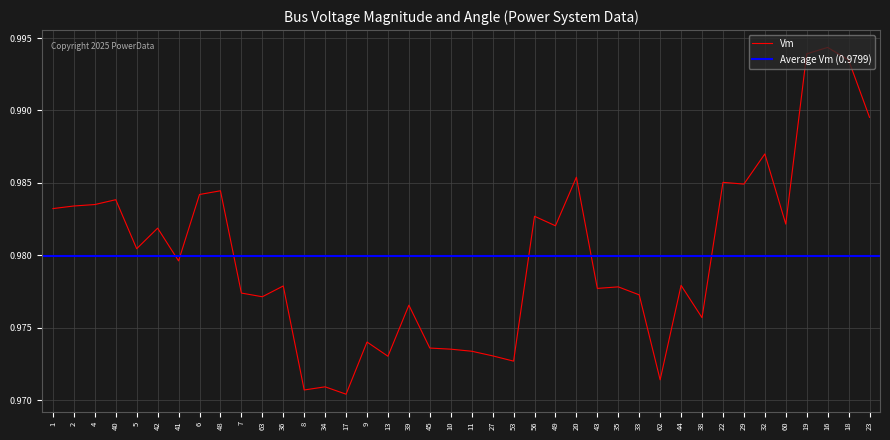

Where is the first local minimum?

5